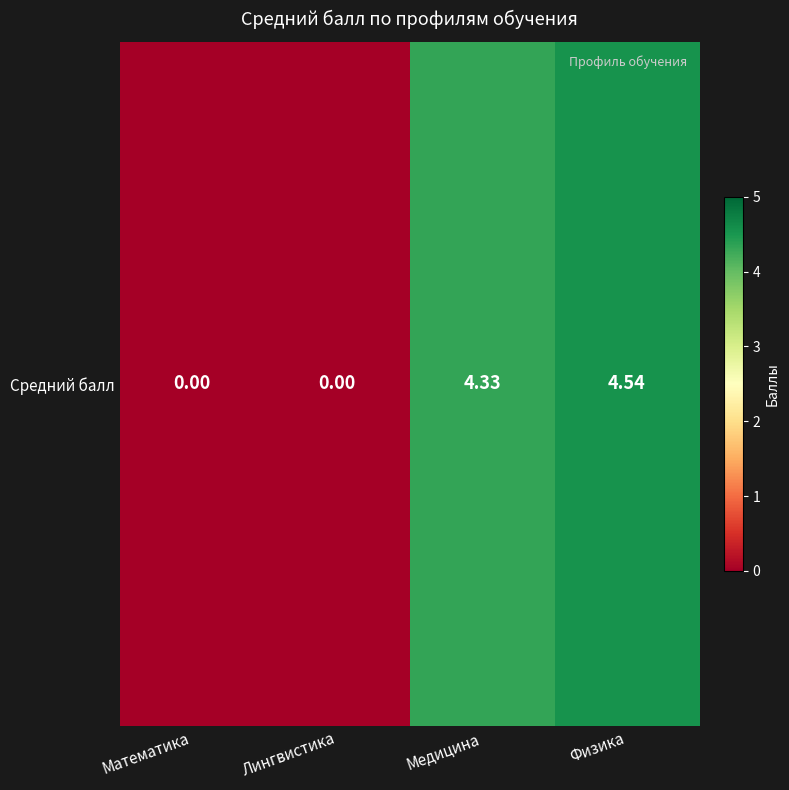

List the labels in order of value, largest first.

Физика, Медицина, Математика, Лингвистика